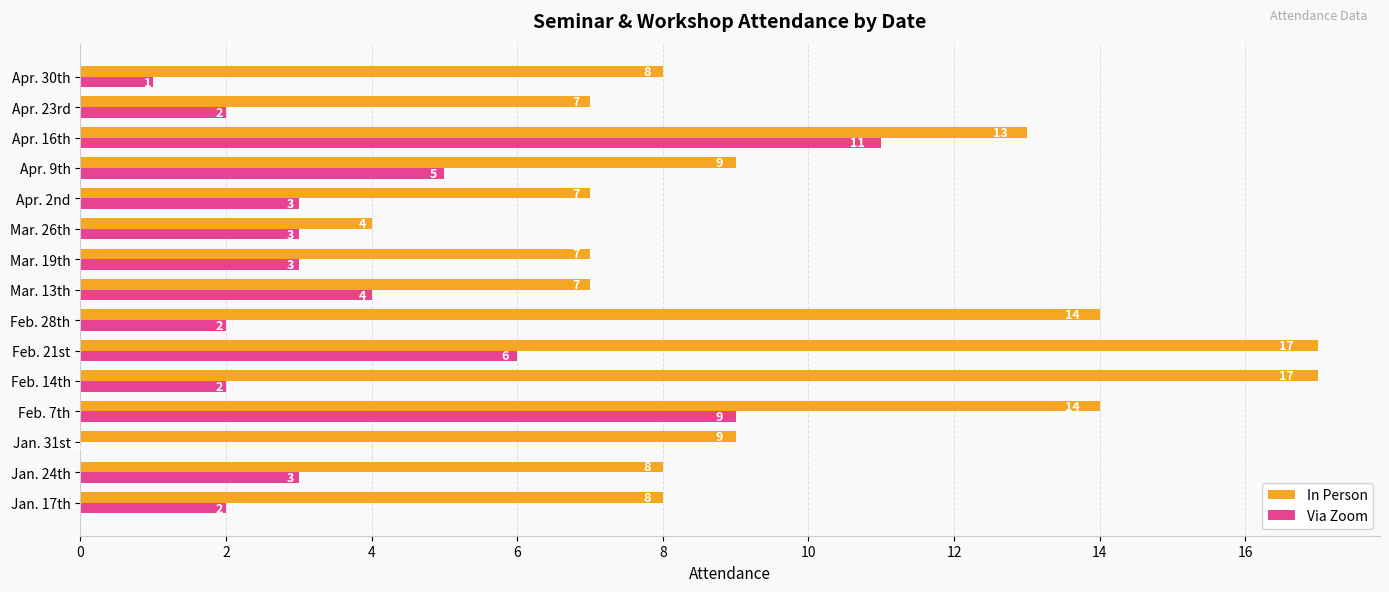

Which series changed the most between Apr. 9th and Apr. 16th?

Via Zoom